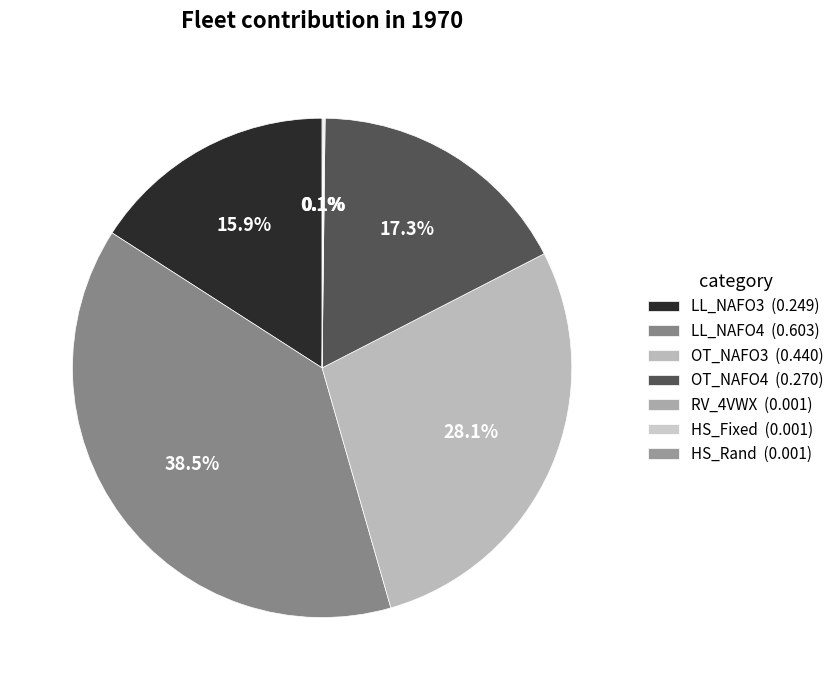

Count the number of slices in the pie.

7